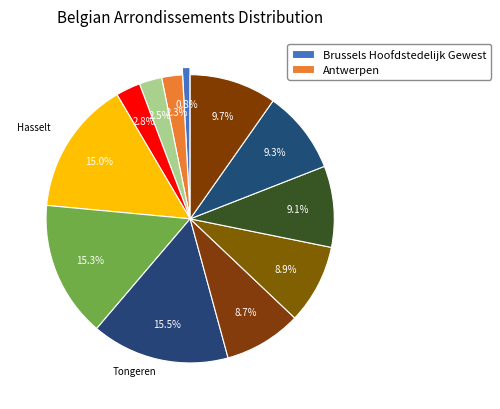

Count the number of slices in the pie.

12